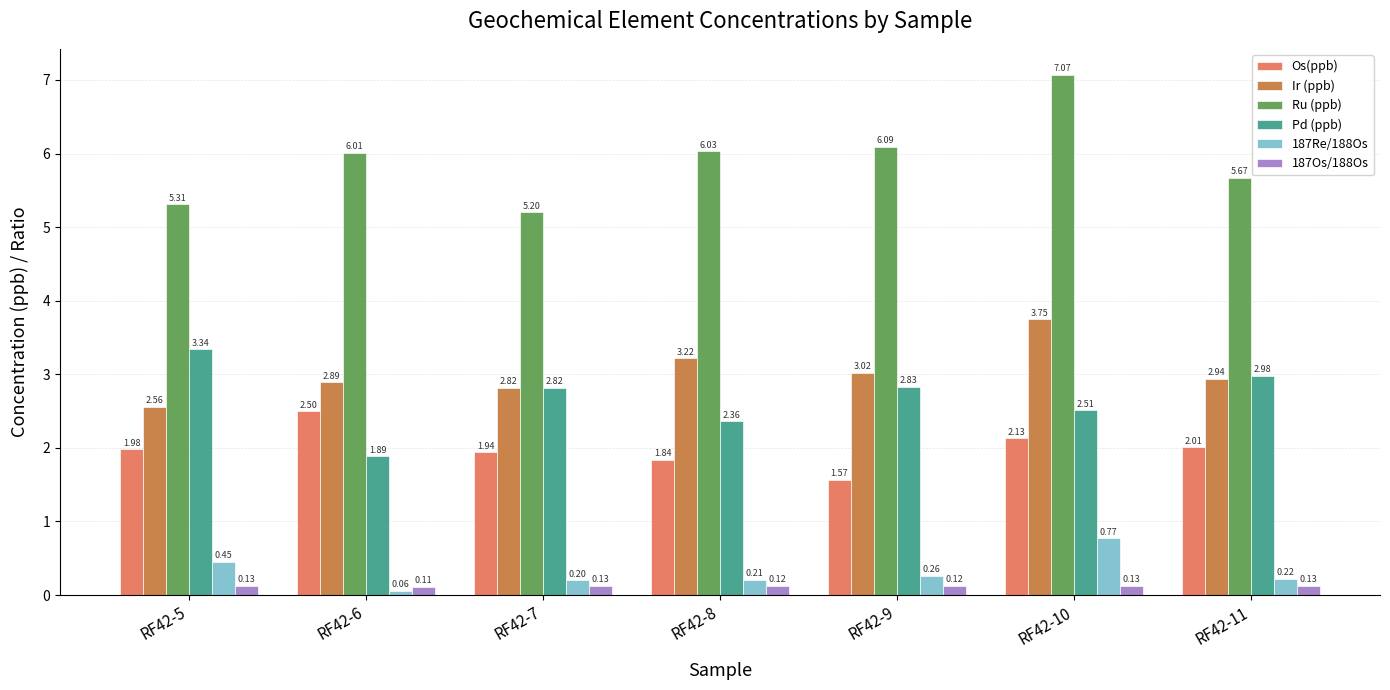

What is the difference between the 187Re/188Os values at RF42-7 and RF42-10?

0.6